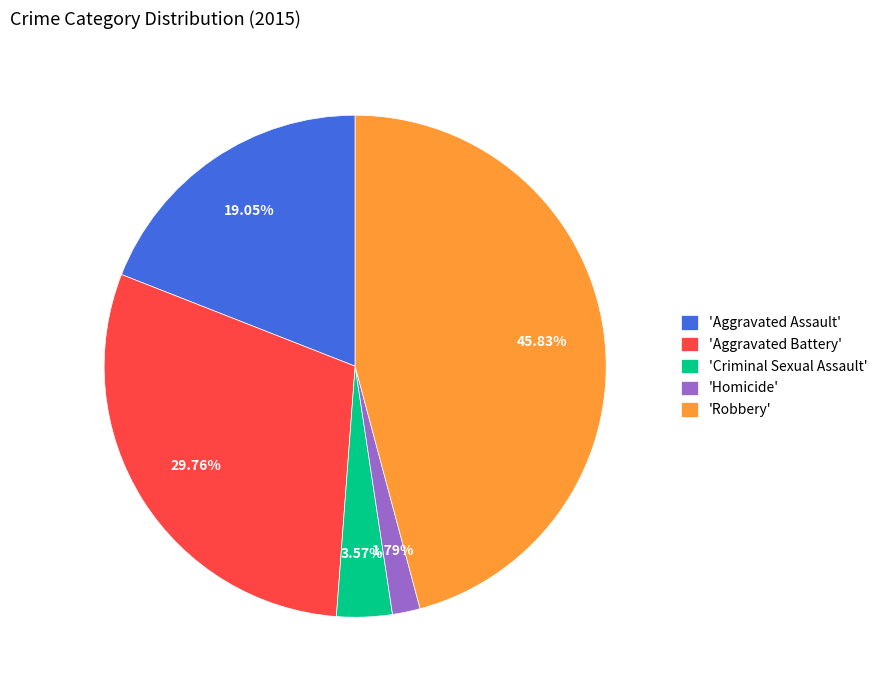

Is there any slice that represents more than half of the pie?

No